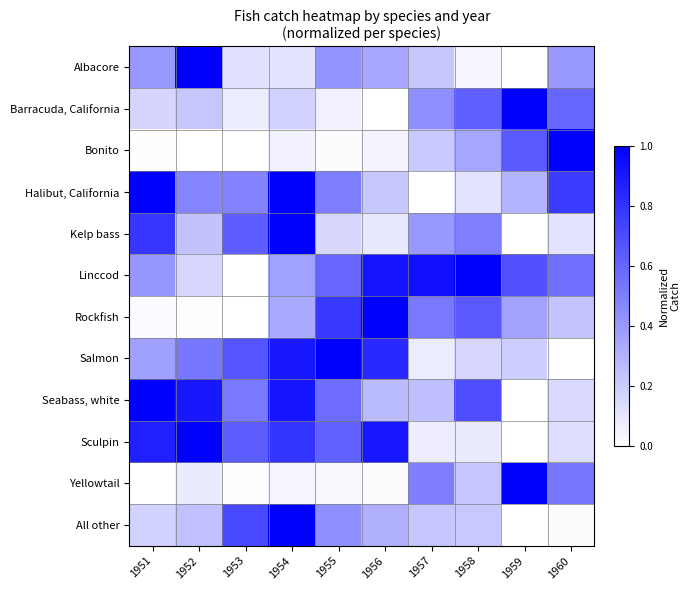

Reading left to right, list all the values displayed in this chart.

Albacore: 1951=0.4	1952=1.0	1953=0.1	1954=0.1	1955=0.4	1956=0.4	1957=0.2	1958=0.0	1959=0.0	1960=0.4
Barracuda, California: 1951=0.2	1952=0.2	1953=0.1	1954=0.2	1955=0.1	1956=0.0	1957=0.4	1958=0.6	1959=1.0	1960=0.6
Bonito: 1951=0.0	1952=0.0	1953=0.0	1954=0.1	1955=0.0	1956=0.0	1957=0.2	1958=0.3	1959=0.6	1960=1.0
Halibut, California: 1951=1.0	1952=0.5	1953=0.5	1954=1.0	1955=0.5	1956=0.2	1957=0.0	1958=0.1	1959=0.3	1960=0.8
Kelp bass: 1951=0.8	1952=0.2	1953=0.6	1954=1.0	1955=0.2	1956=0.1	1957=0.4	1958=0.5	1959=0.0	1960=0.1
Linccod: 1951=0.4	1952=0.2	1953=0.0	1954=0.4	1955=0.6	1956=0.9	1957=0.9	1958=1.0	1959=0.7	1960=0.6
Rockfish: 1951=0.0	1952=0.0	1953=0.0	1954=0.3	1955=0.8	1956=1.0	1957=0.5	1958=0.6	1959=0.4	1960=0.2
Salmon: 1951=0.4	1952=0.5	1953=0.7	1954=0.9	1955=1.0	1956=0.8	1957=0.1	1958=0.2	1959=0.2	1960=0.0
Seabass, white: 1951=1.0	1952=0.9	1953=0.5	1954=0.9	1955=0.6	1956=0.3	1957=0.2	1958=0.7	1959=0.0	1960=0.2
Sculpin: 1951=0.9	1952=1.0	1953=0.6	1954=0.8	1955=0.6	1956=0.9	1957=0.1	1958=0.1	1959=0.0	1960=0.1
Yellowtail: 1951=0.0	1952=0.1	1953=0.0	1954=0.0	1955=0.0	1956=0.0	1957=0.5	1958=0.2	1959=1.0	1960=0.5
All other: 1951=0.2	1952=0.2	1953=0.7	1954=1.0	1955=0.4	1956=0.3	1957=0.2	1958=0.2	1959=0.0	1960=0.0